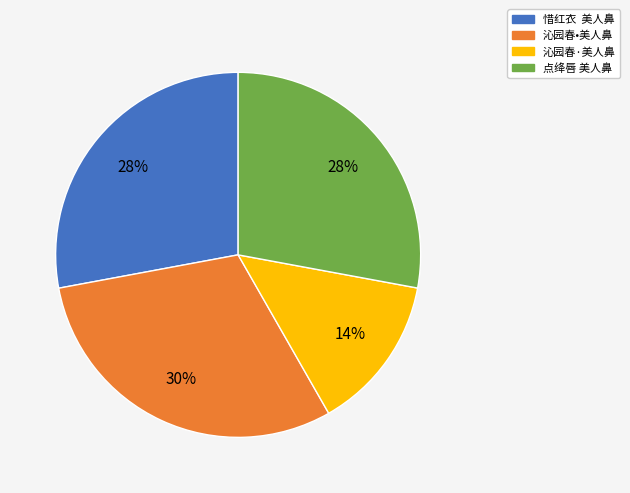

To the nearest percent, what is the combined percentage of 点绛唇 美人鼻 and 沁园春·美人鼻?

42%